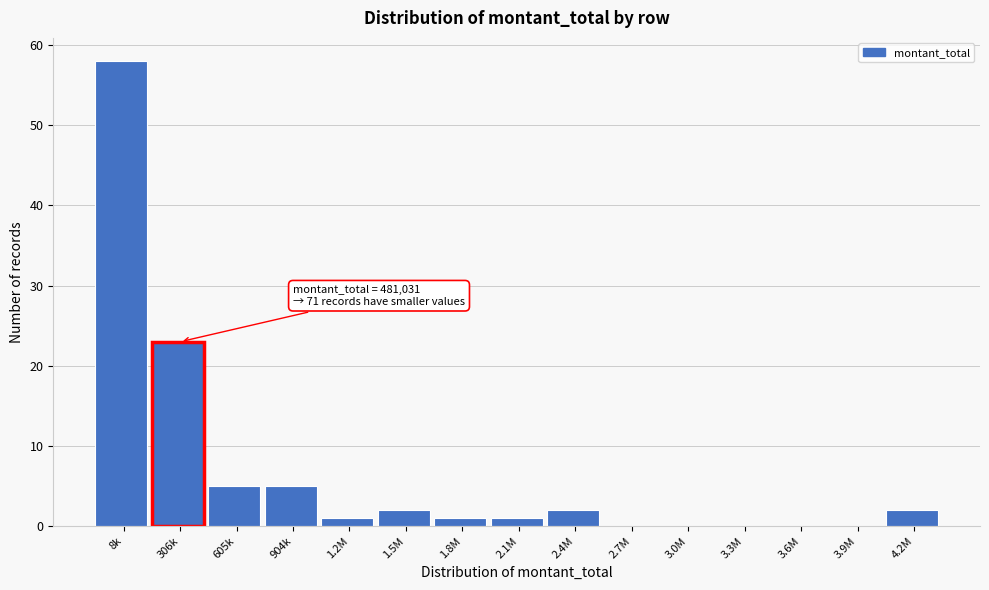

Reading left to right, what are all the values shown in this chart?

8k=58	306k=23	605k=5	904k=5	1.2M=1	1.5M=2	1.8M=1	2.1M=1	2.4M=2	2.7M=0	3.0M=0	3.3M=0	3.6M=0	3.9M=0	4.2M=2